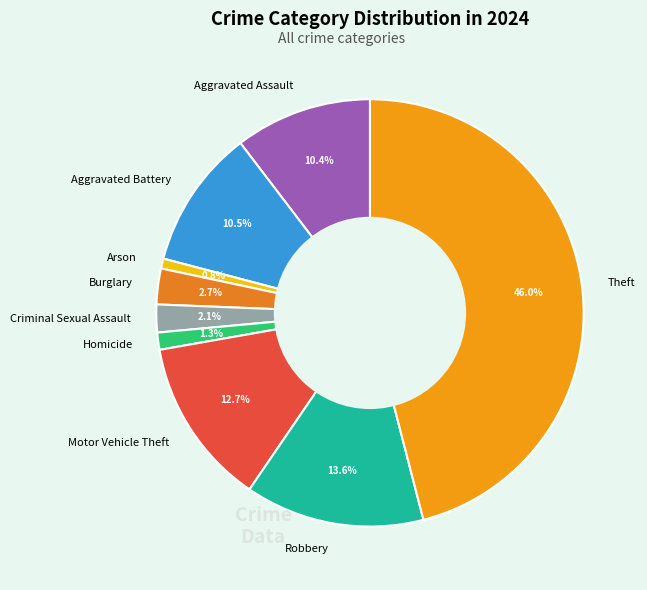

Does any single category account for the majority?

No